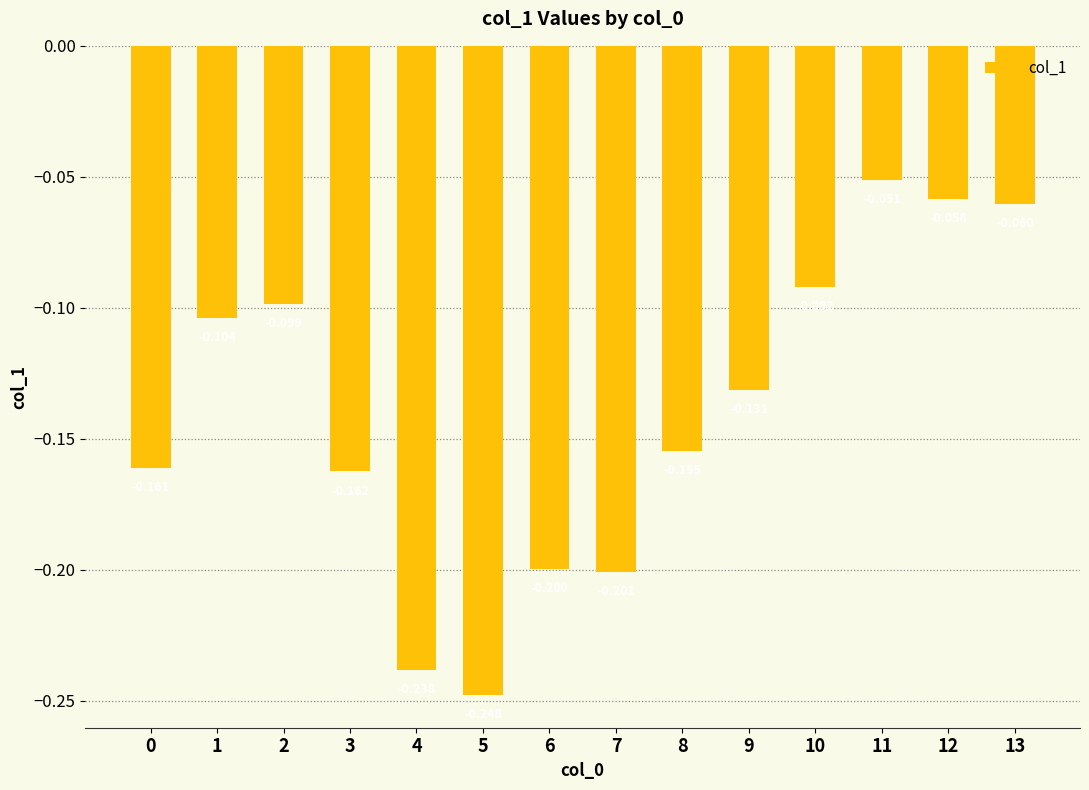

At which category does the chart reach its peak across all series?

11